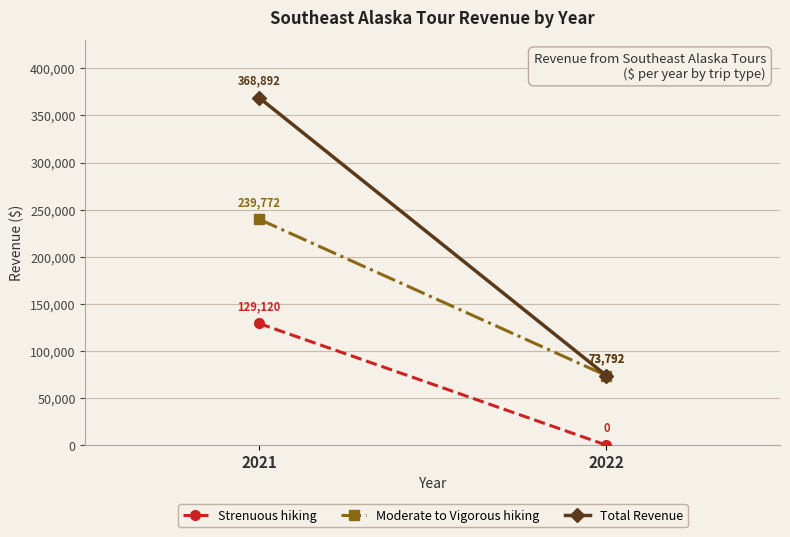

Rank the categories by Total Revenue value from highest to lowest.

2021, 2022